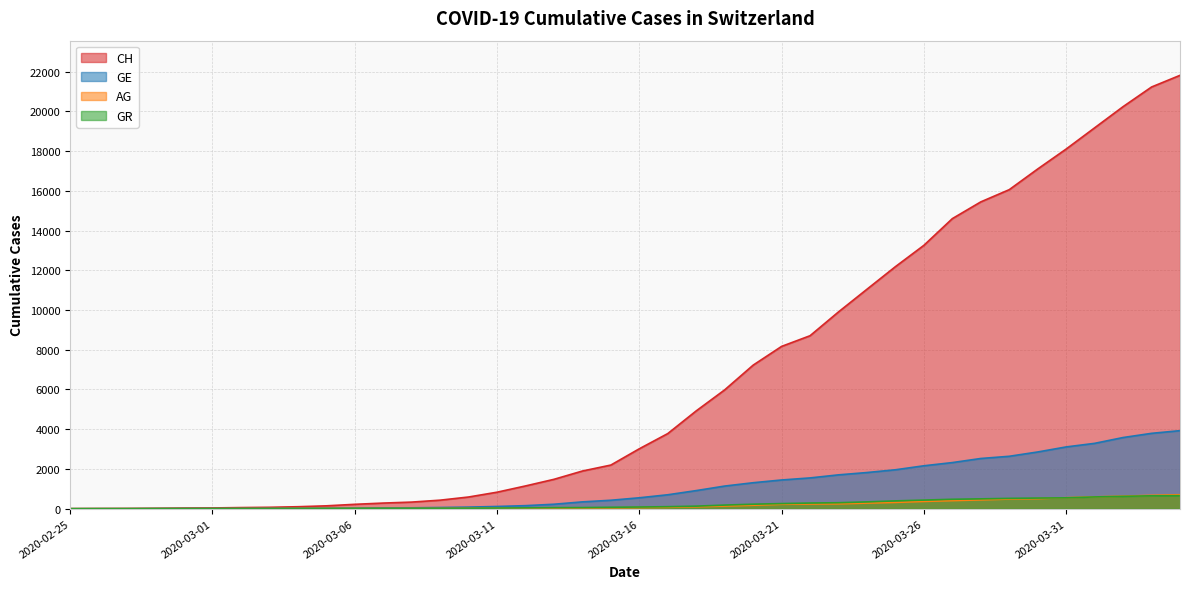

Which series has the largest range (max minus min)?

CH